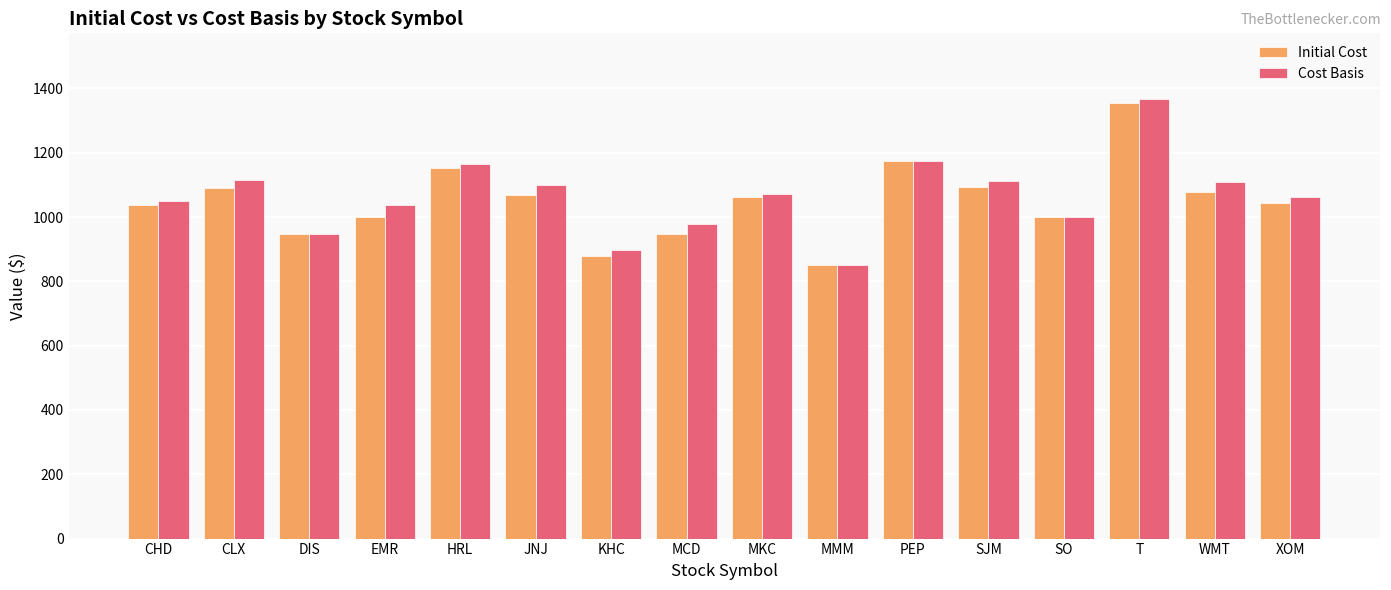

At which category is the sum across all series the highest?

T